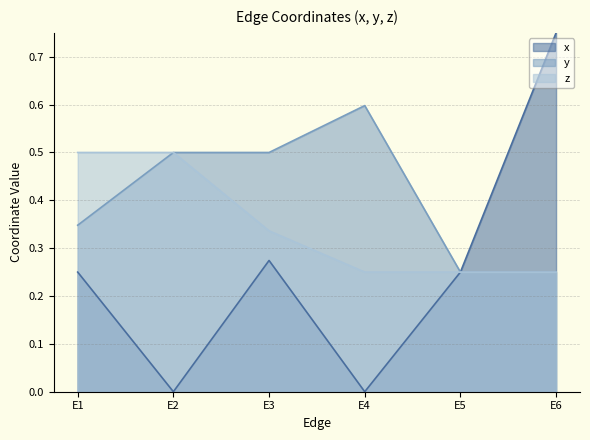

How many lines are shown in the chart?

3